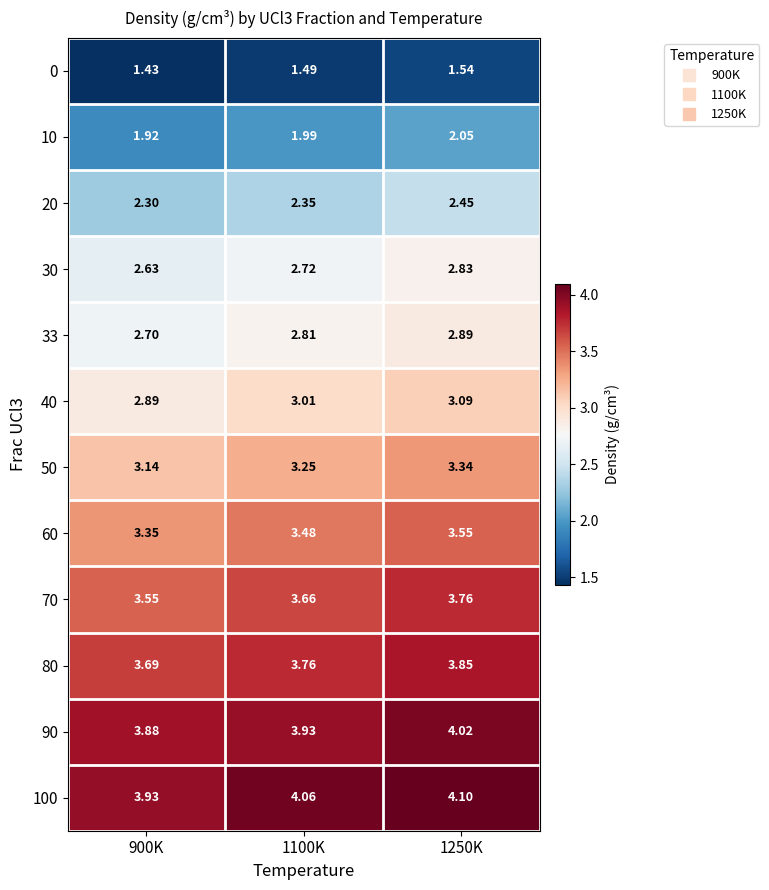

Is the value of 20 at 1250K greater than the value of 80 at 900K?

No